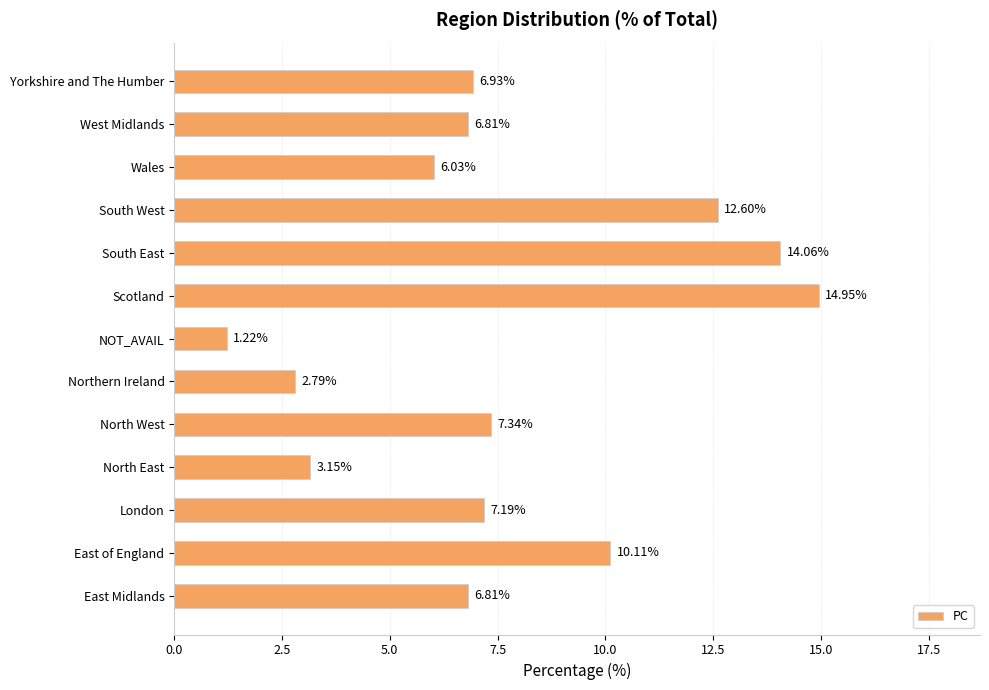

What is the difference between the maximum and second lowest values?

12.2